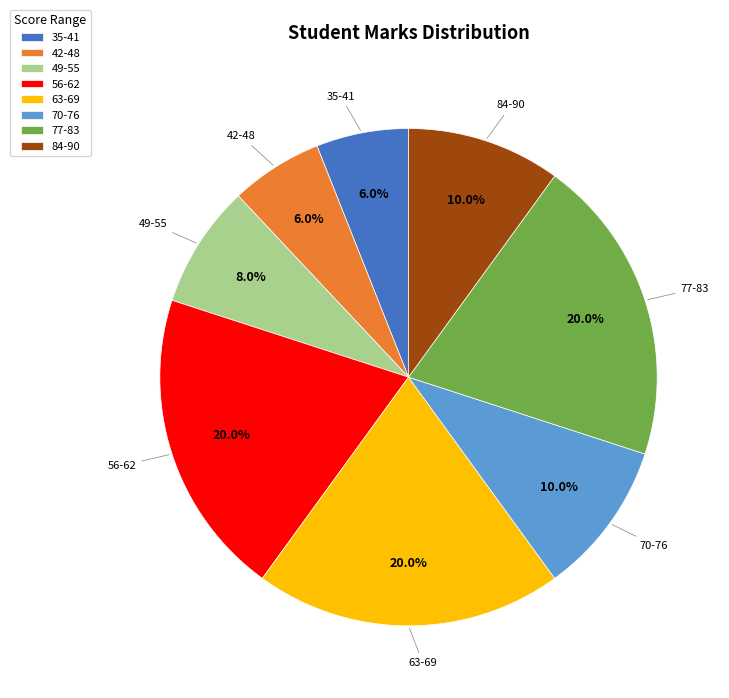

To the nearest percent, what is the difference between the 70-76 and 49-55 slice percentages?

2%